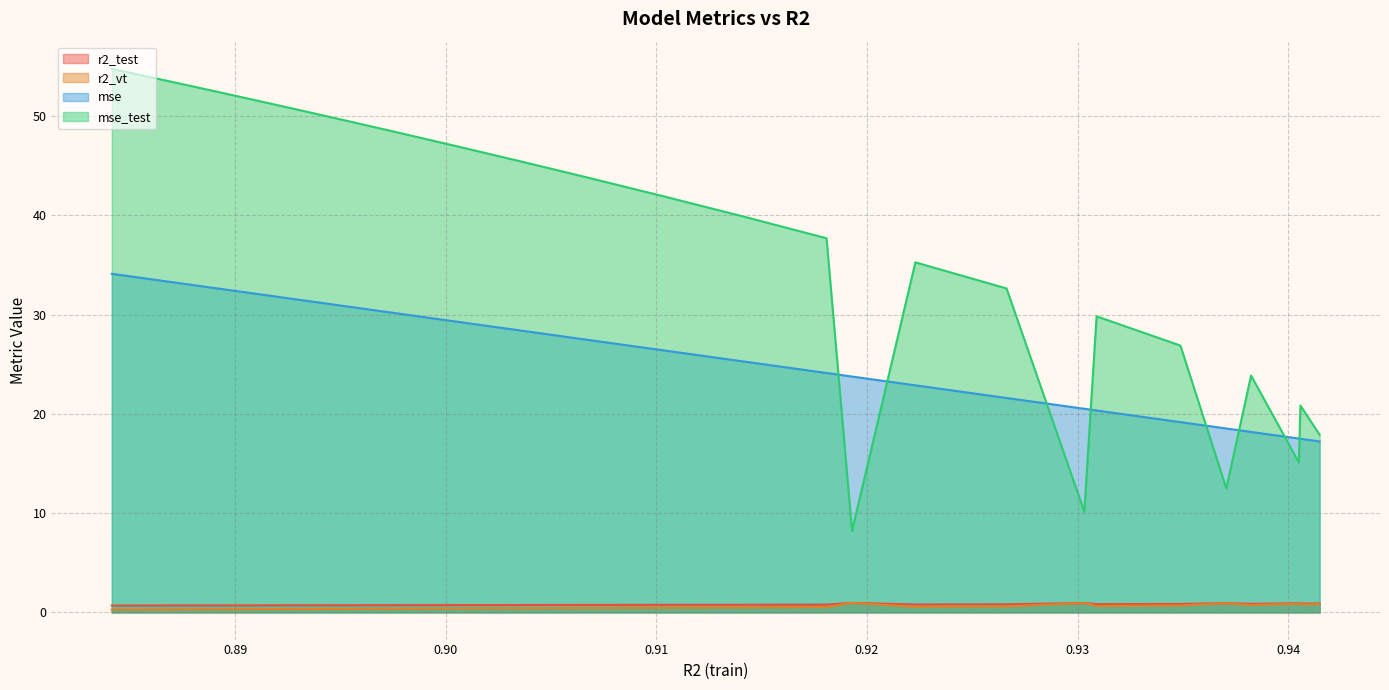

What is the minimum value for mse_test?

8.2